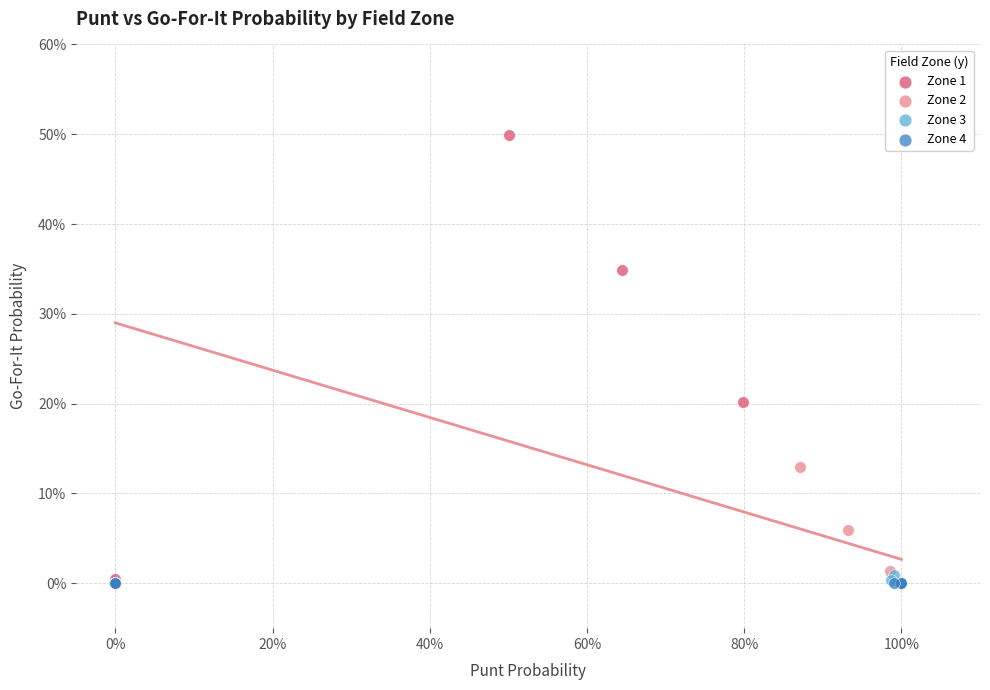

Which series has the largest Y range (max minus min)?

Zone 1